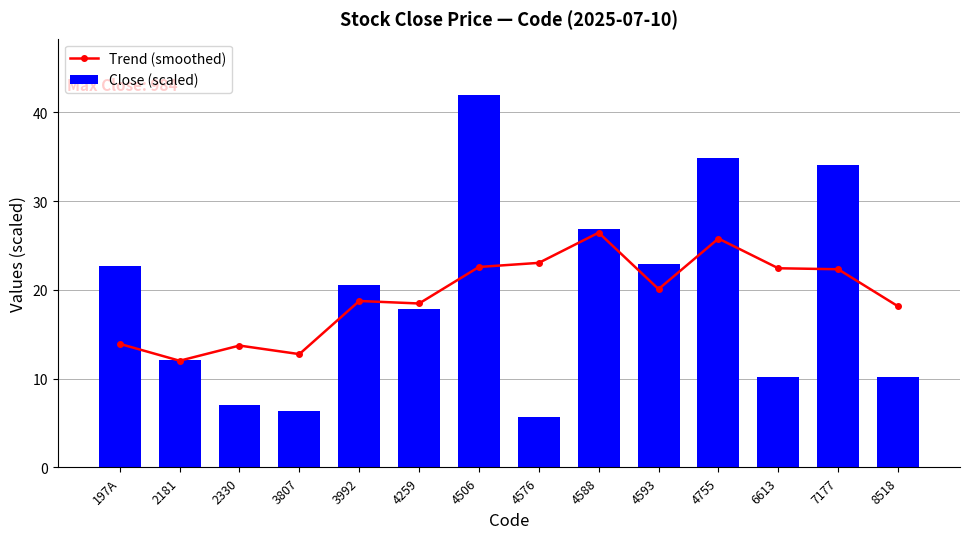

What is the difference between the maximum and minimum values in the Close (scaled) series?

36.4